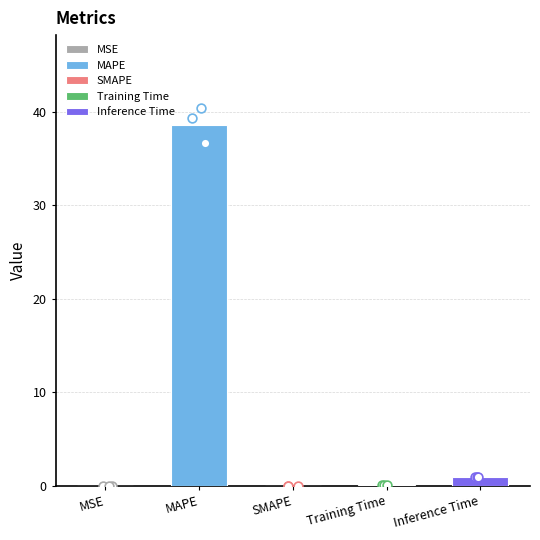

Between SMAPE and Inference Time, which is larger?

Inference Time